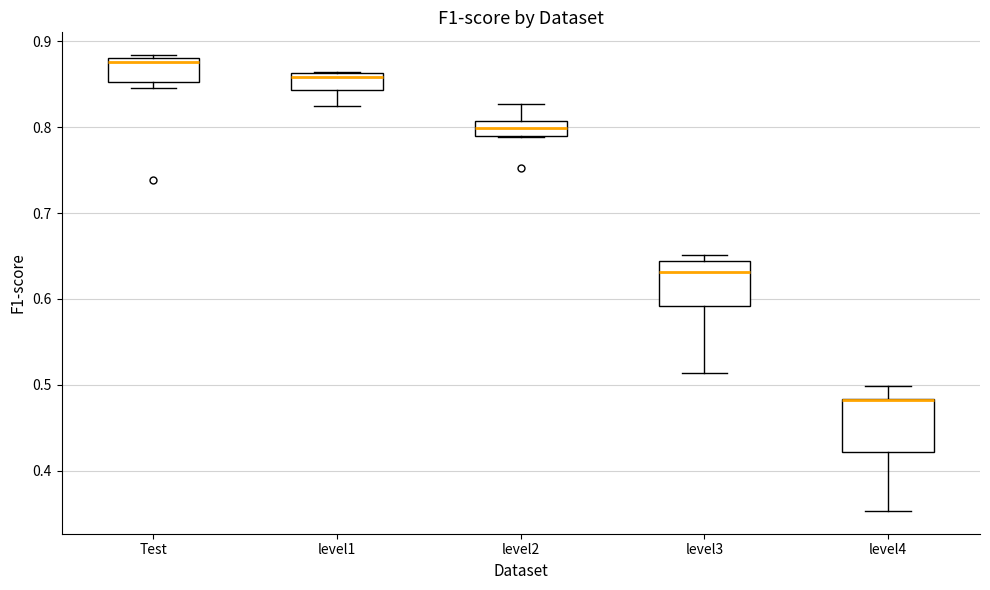

Where does the lower whisker of the box for level3 end on the y-axis? The values are not printed on the chart, so give them approximately, as read against the axis.

0.51